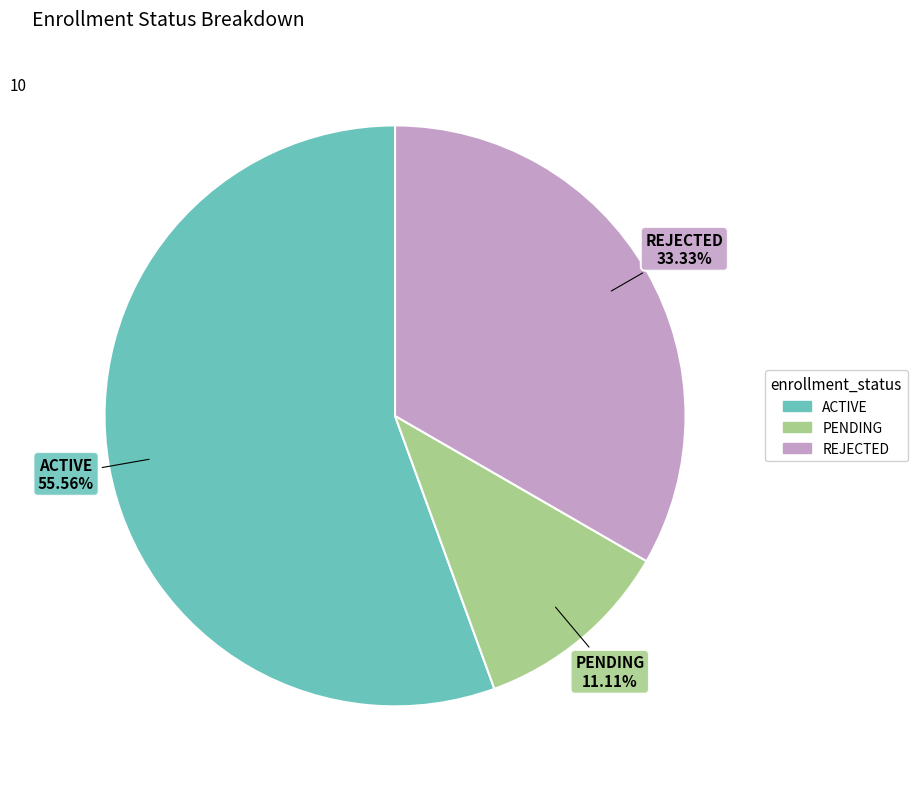

Between ACTIVE and REJECTED, which is larger?

ACTIVE